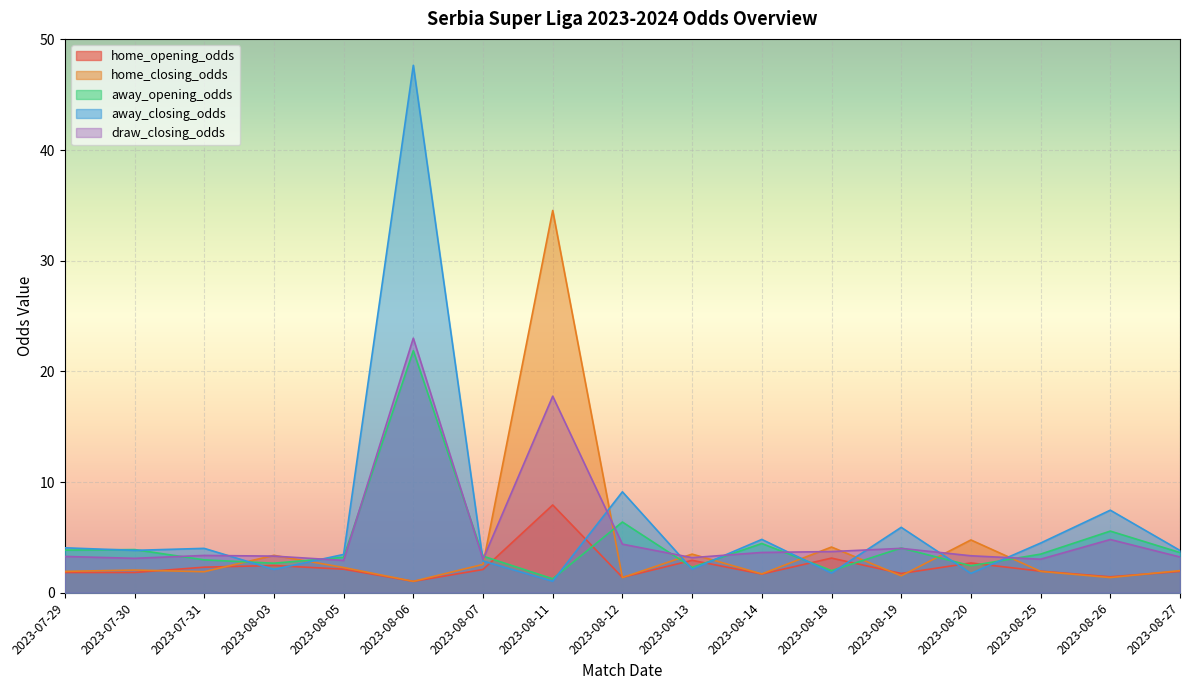

True or false: away_closing_odds has a value of 2.1 at 2023-08-13.

True